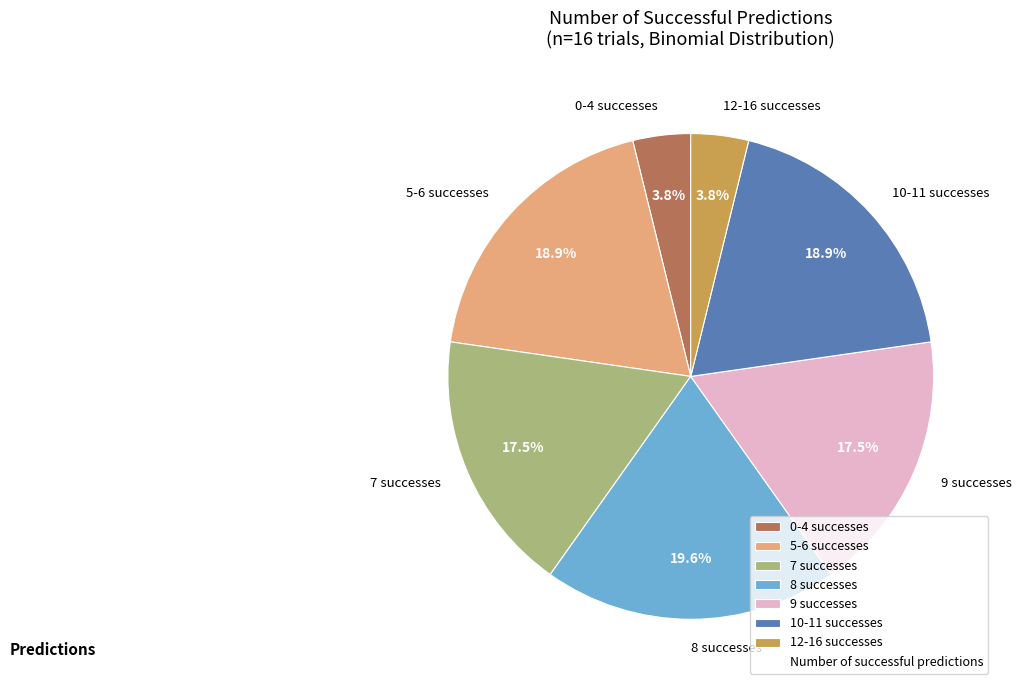

Is there any slice that represents more than half of the pie?

No